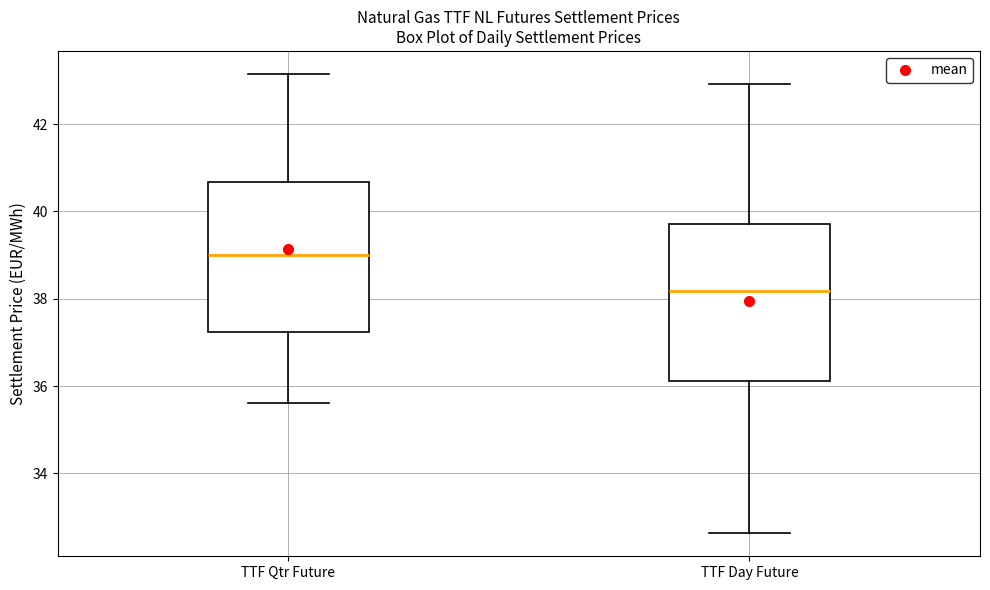

Where is the upper edge of the box for TTF Day Future on the y-axis? The values are not printed on the chart, so give them approximately, as read against the axis.

39.8